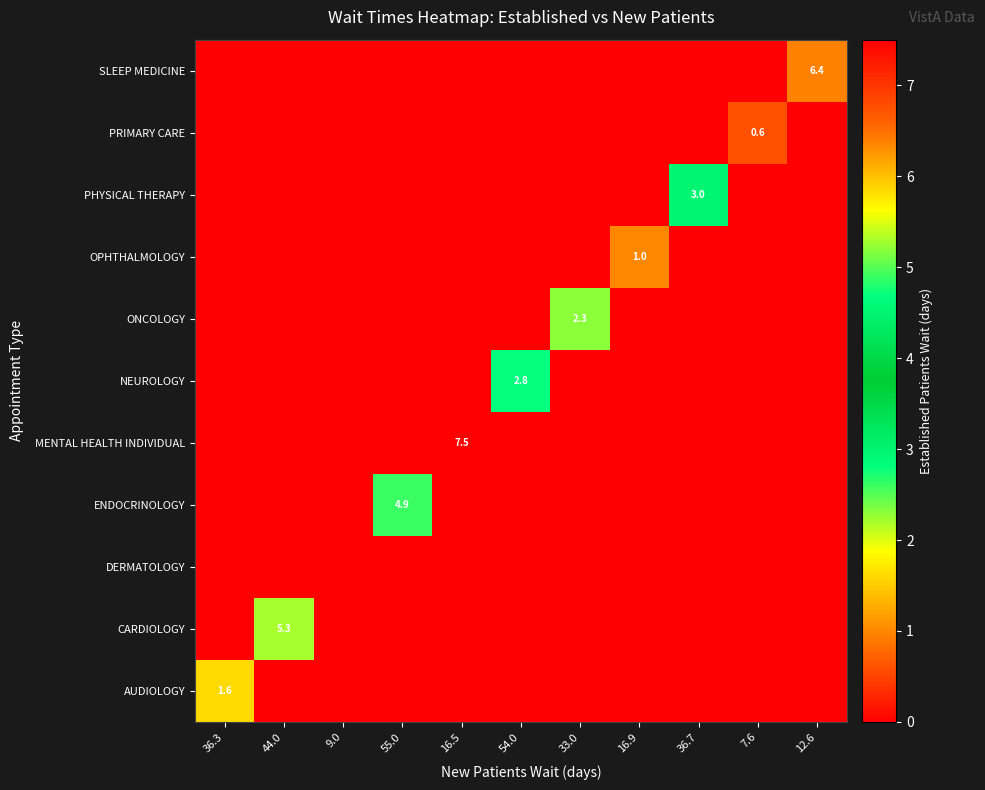

Which category has the highest value across all series?

16.5